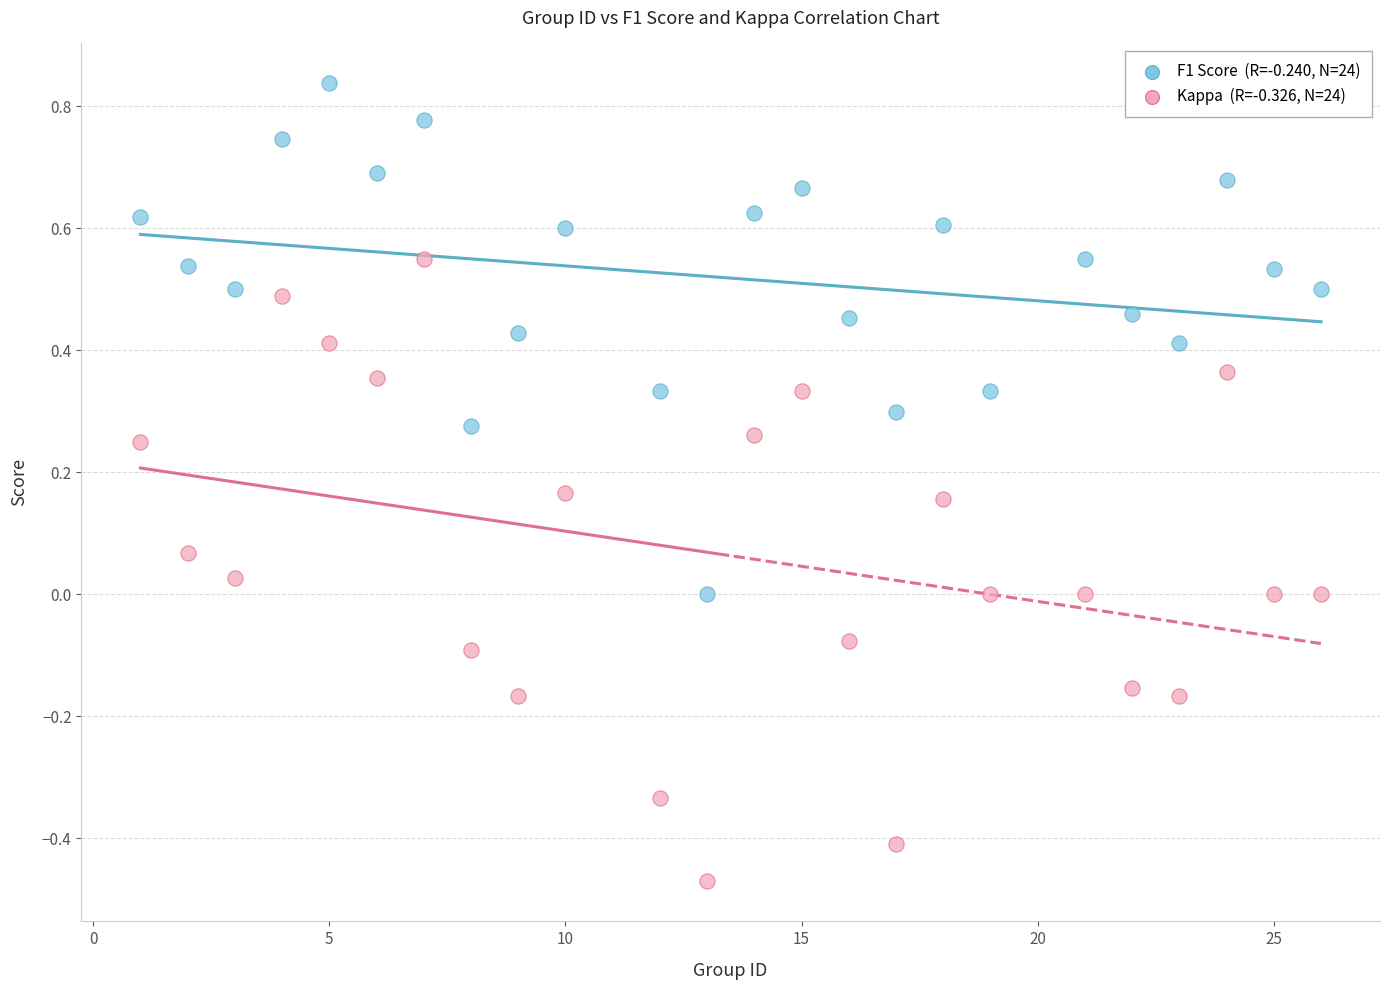

Across all data points, what is the range of Y values (max minus min)?

1.3